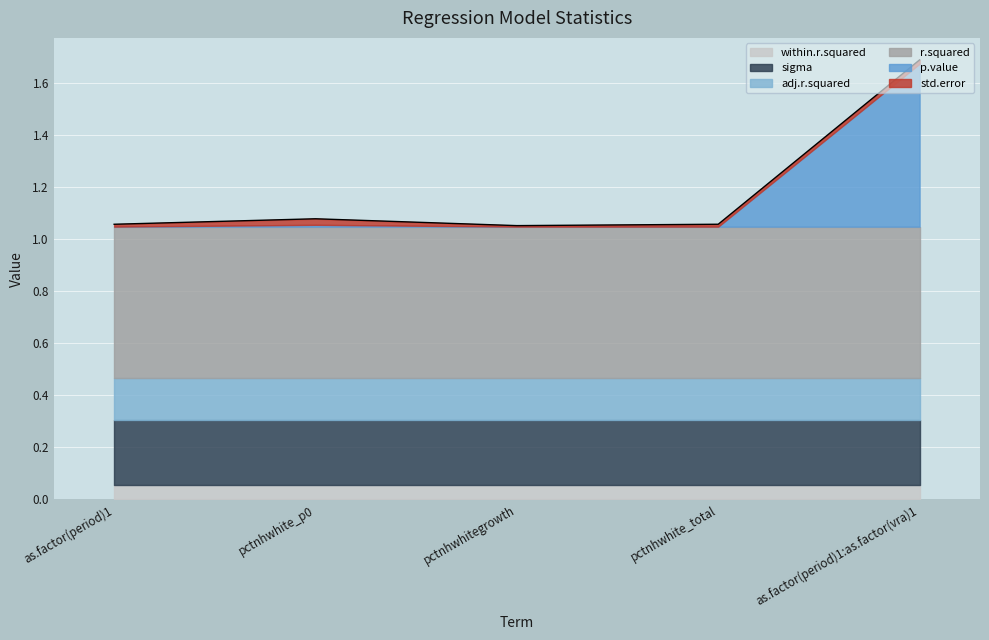

What position from the right is pctnhwhite_p0?

4